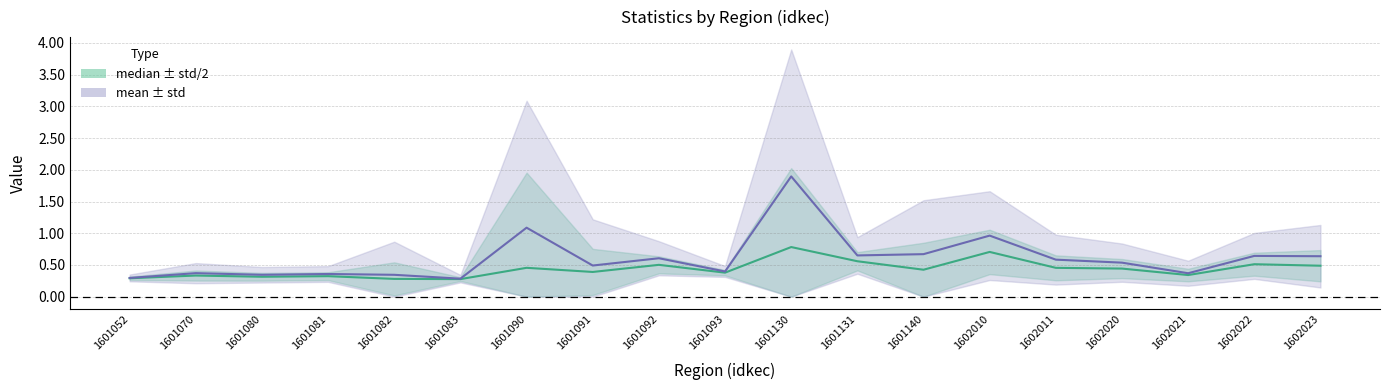

List the series in order of their peak value, lowest first.

median, mean